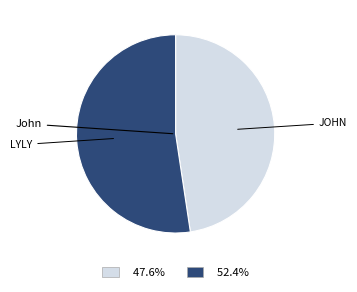

Is there any slice that represents more than half of the pie?

Yes